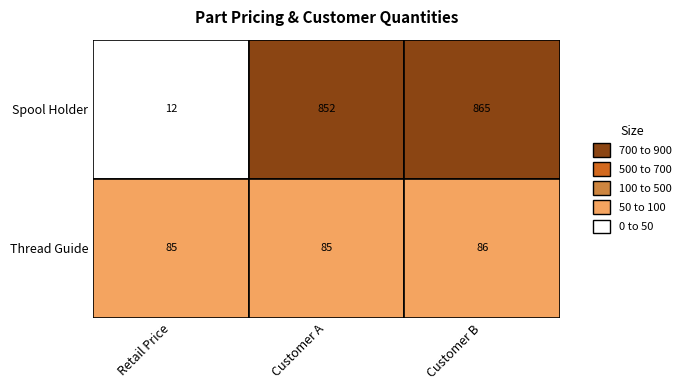

How many distinct data groups are displayed?

2